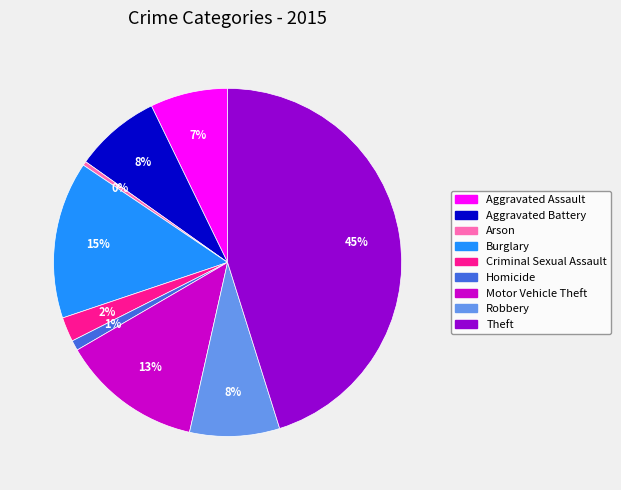

Do Criminal Sexual Assault and Motor Vehicle Theft together represent more than half of the pie?

No